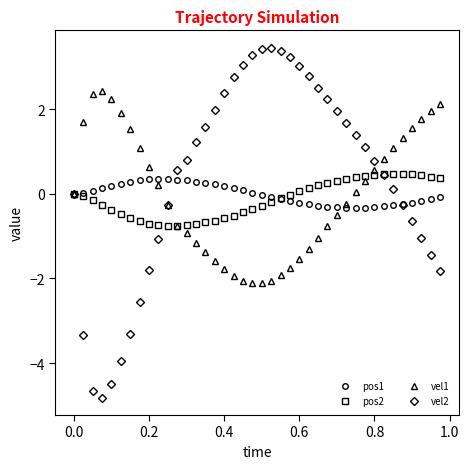

Which series has the largest range (max minus min)?

vel2